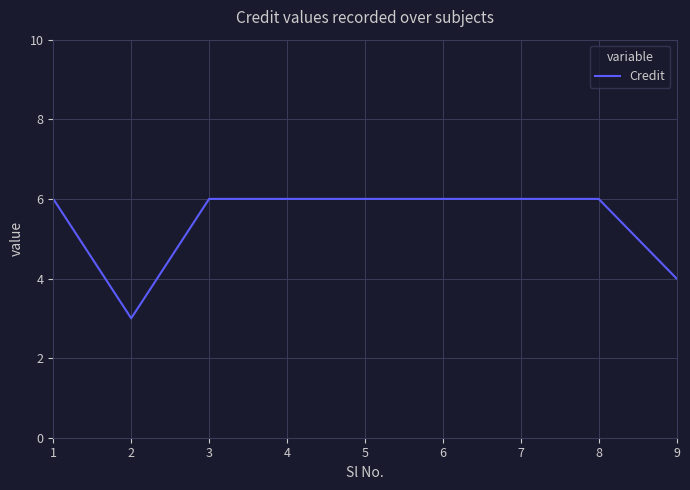

What is the change in value from 2 to 7?

+3